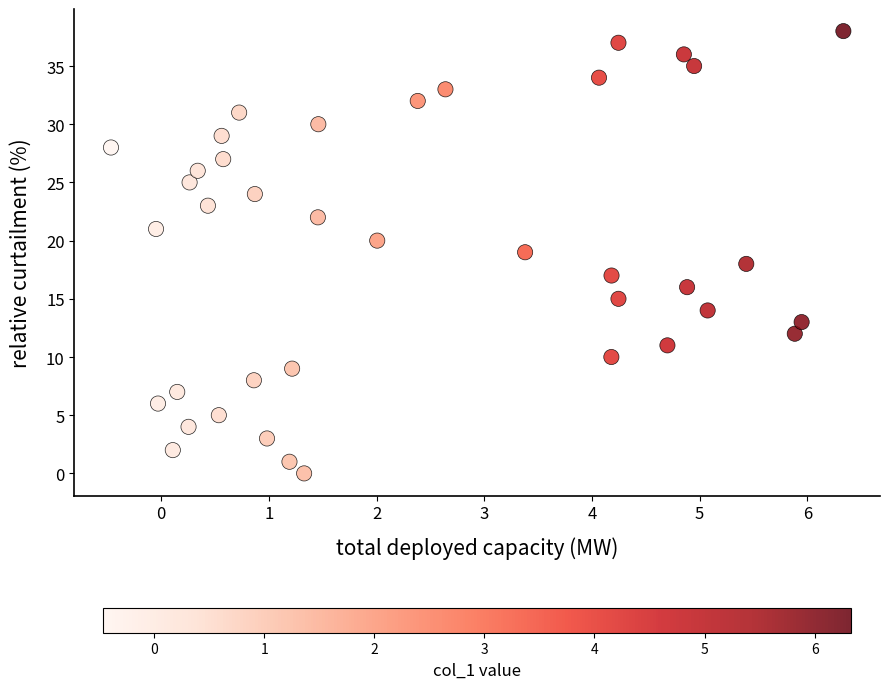

What is the range of Y values (max minus min)?

38